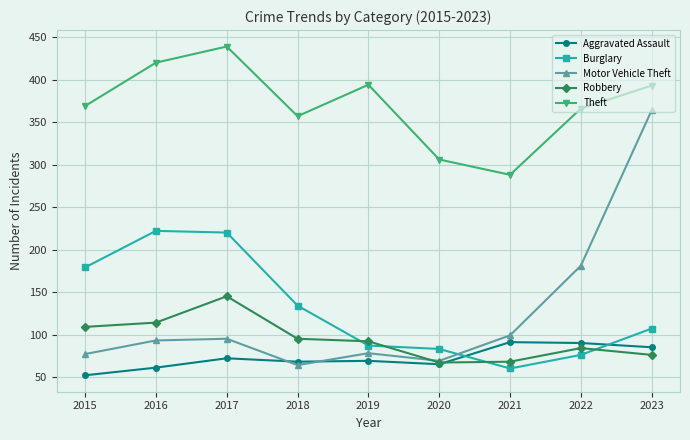

Between 2019 and 2023, which series saw the biggest shift?

Motor Vehicle Theft